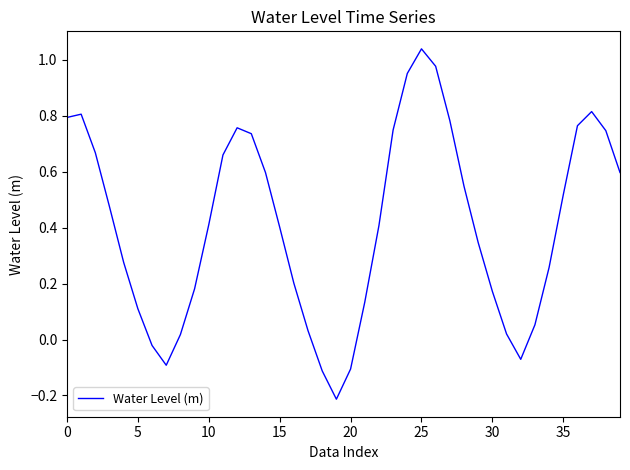

Count the number of categories in the chart.

40